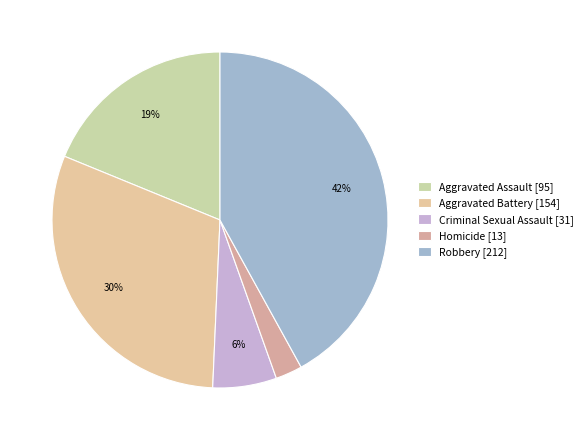

What is the ratio of the value at Homicide to the value at Robbery?

0.1